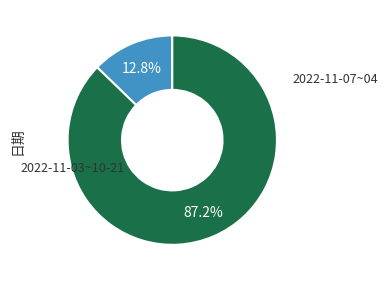

Is there any slice that represents more than half of the pie?

Yes